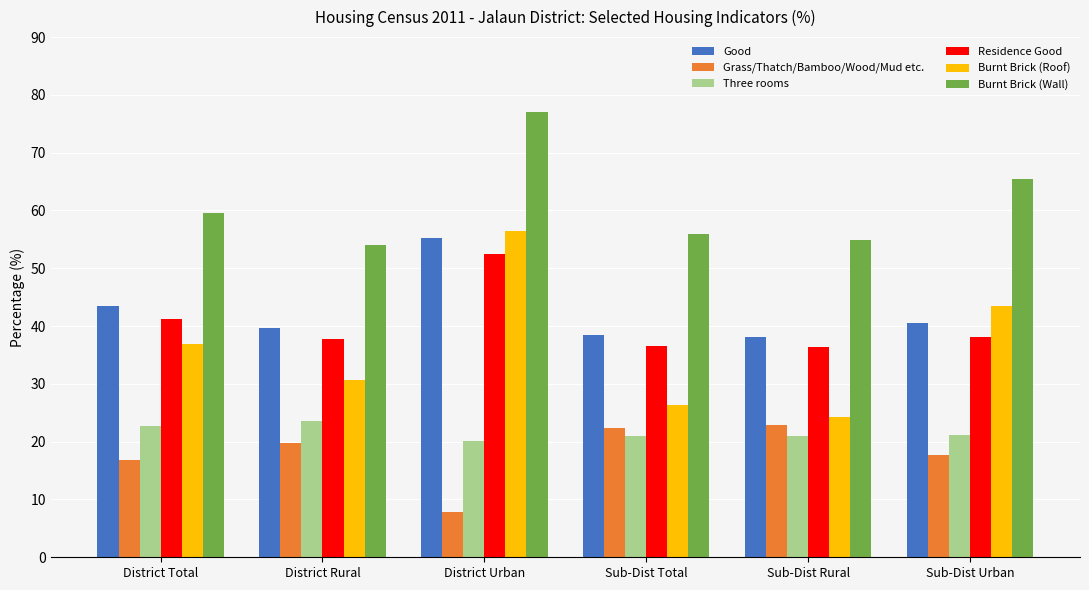

What is the sum of all Three rooms values?

129.7